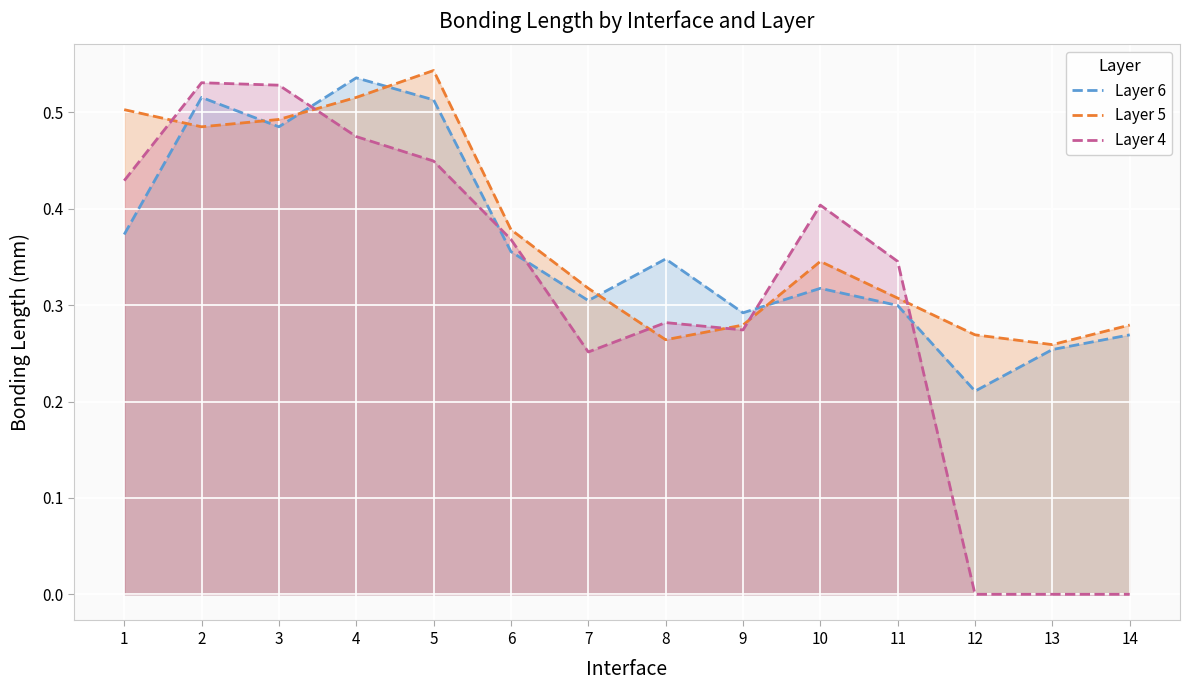

Which series has the widest spread of values?

Layer 4